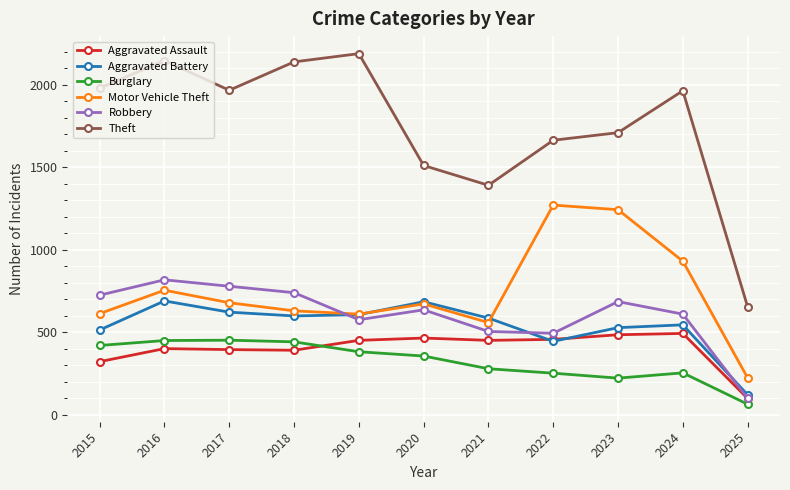

In Robbery, how many points are lower than both neighbors (excluding endpoints)?

2